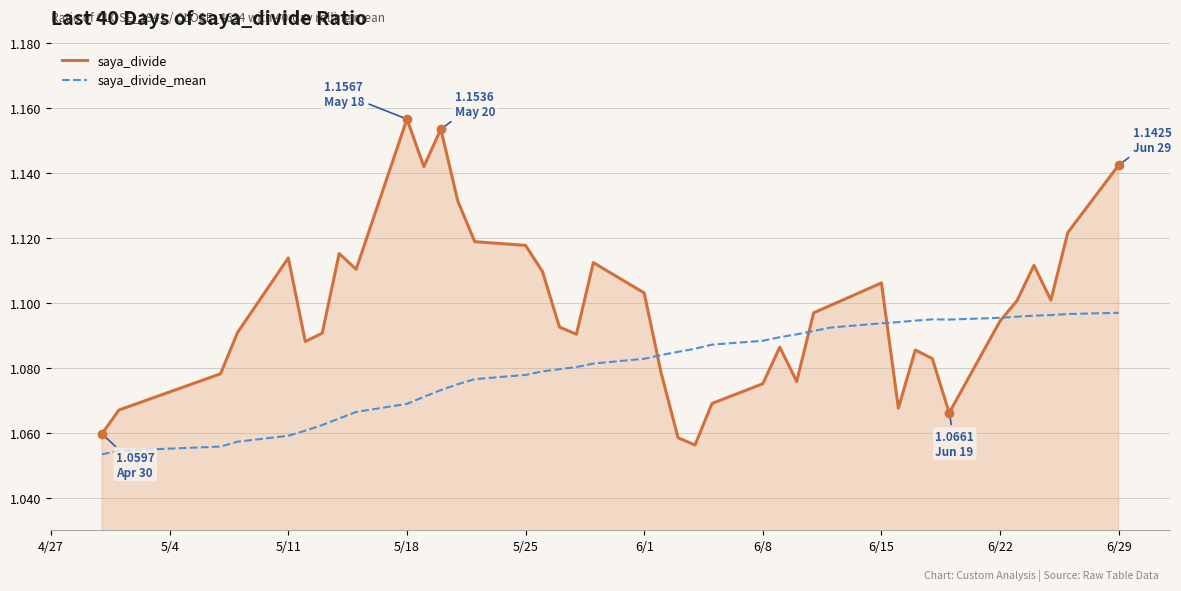

List the series in order of their peak value, highest first.

saya_divide, saya_divide_mean